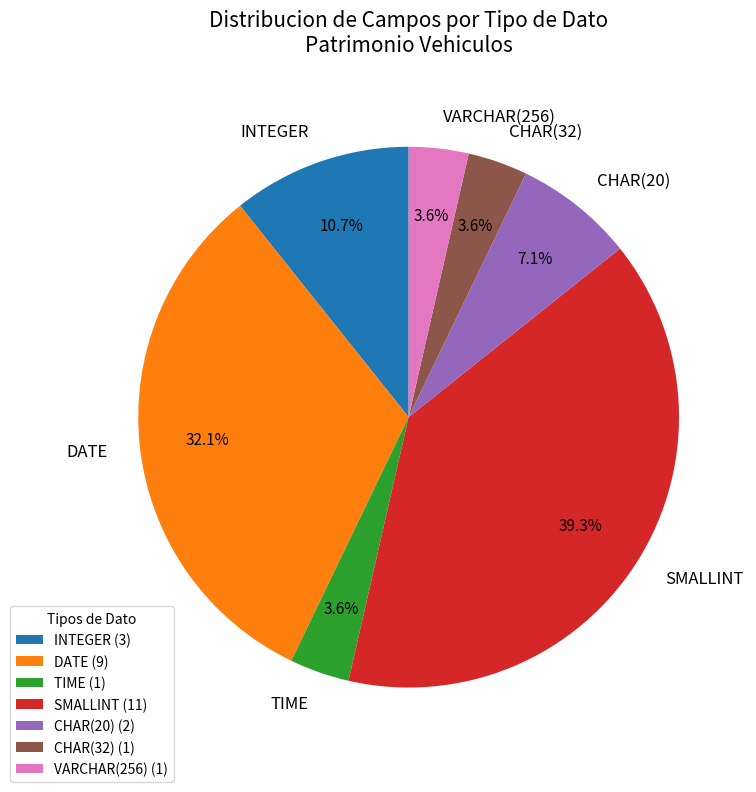

Between CHAR(20) and INTEGER, which is larger?

INTEGER